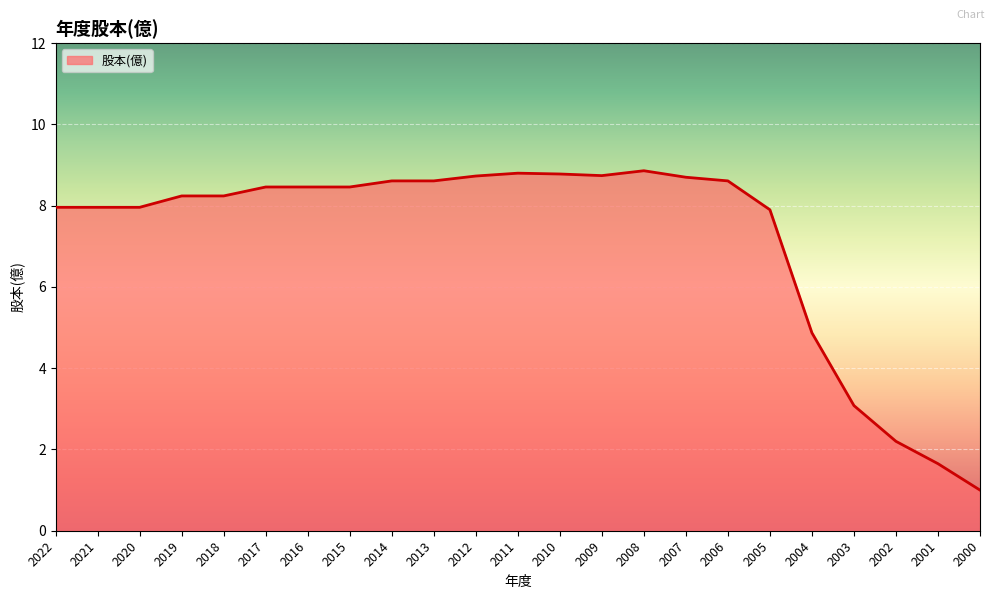

What is the change in value from 2019 to 2012?

+0.5